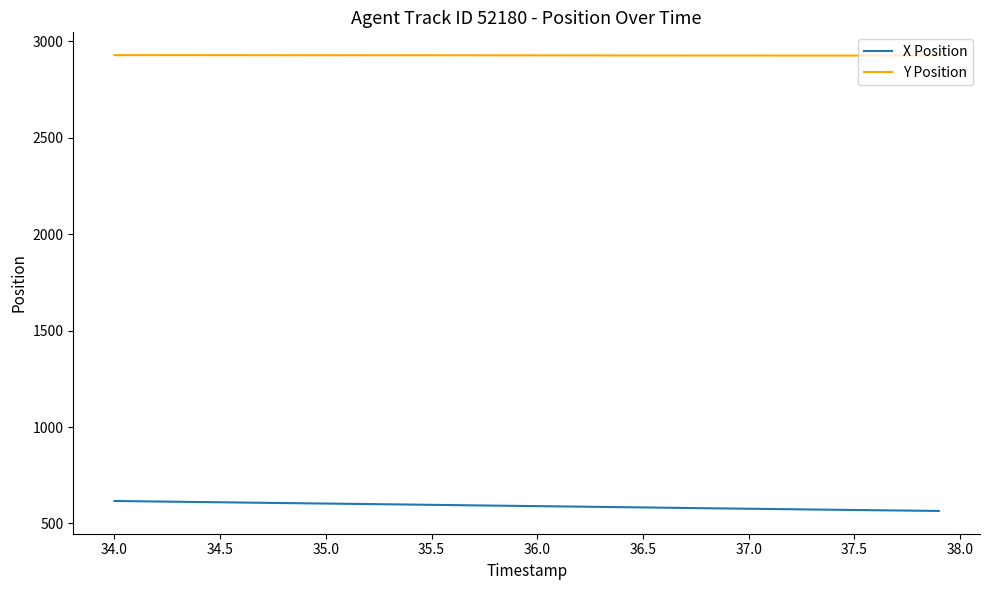

True or false: X Position and Y Position cross at least once.

False